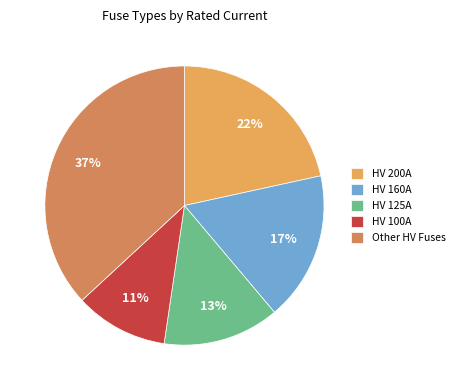

Rank the categories by value from highest to lowest.

Other HV Fuses, HV 200A, HV 160A, HV 125A, HV 100A